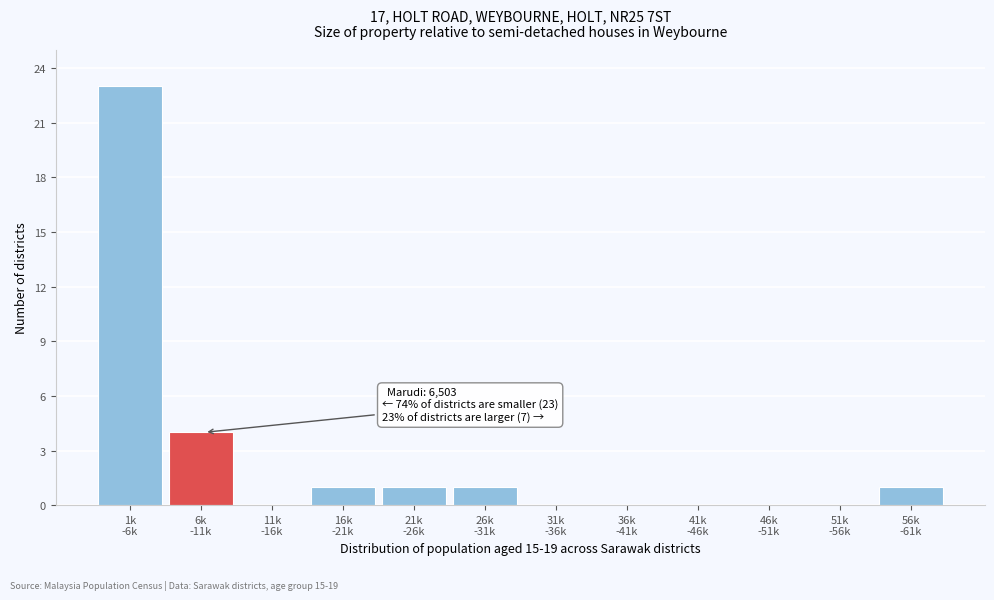

What is the greatest value displayed?

23